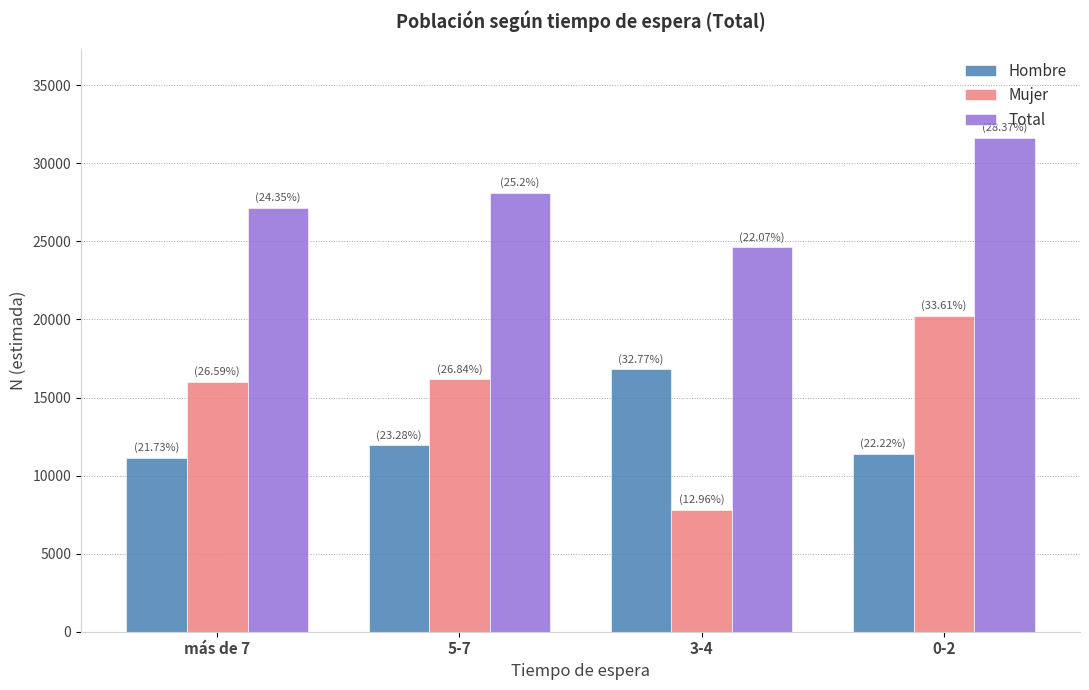

What position from the right is 0-2?

1